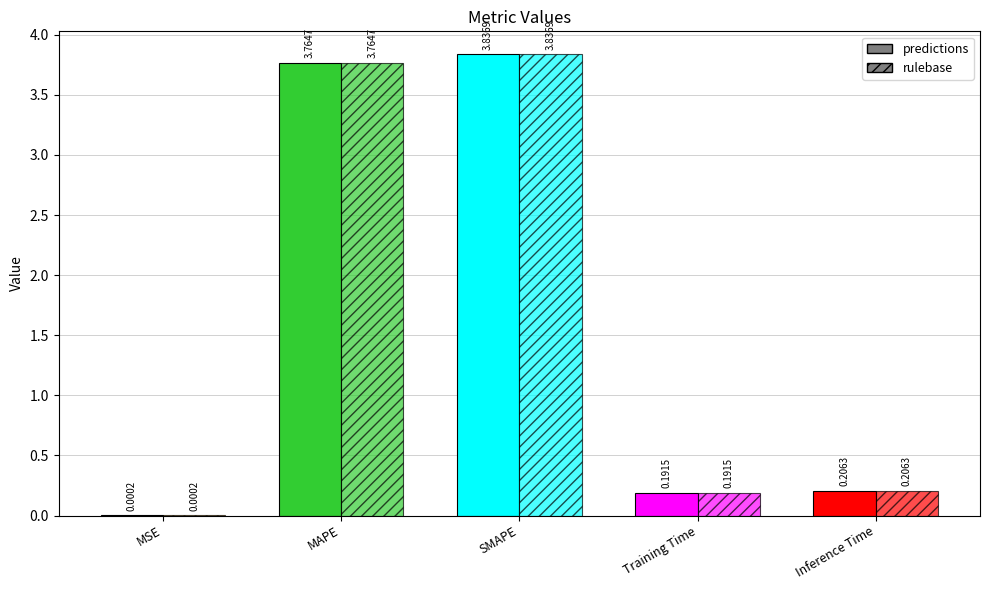

What is the label of the 5th bar from the right?

MSE